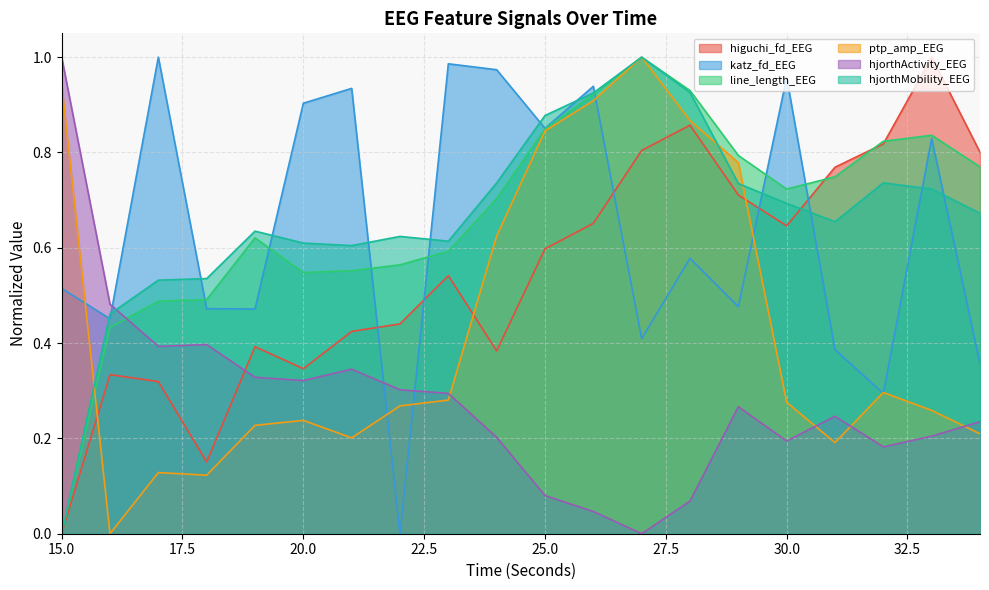

What is the difference between the highest and lowest values at 25?

0.8